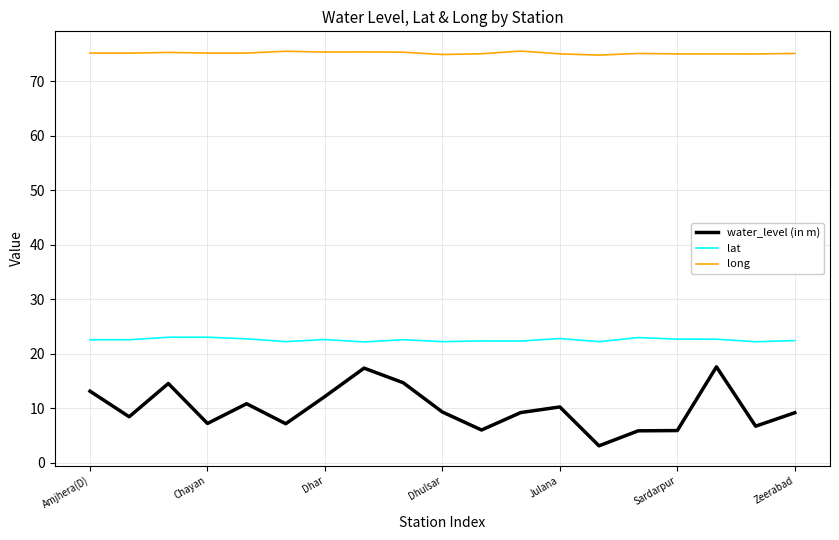

What is the maximum value shown in the chart?

75.5